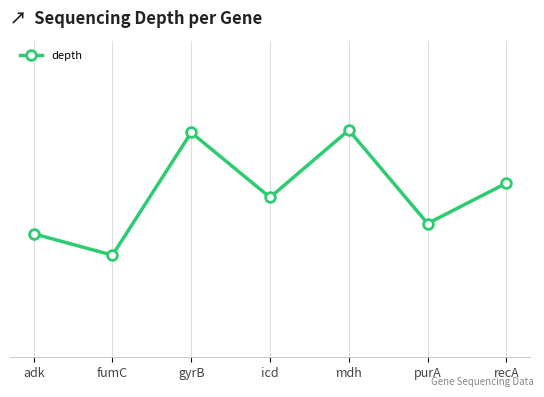

Does the chart have visible grid lines?

Yes